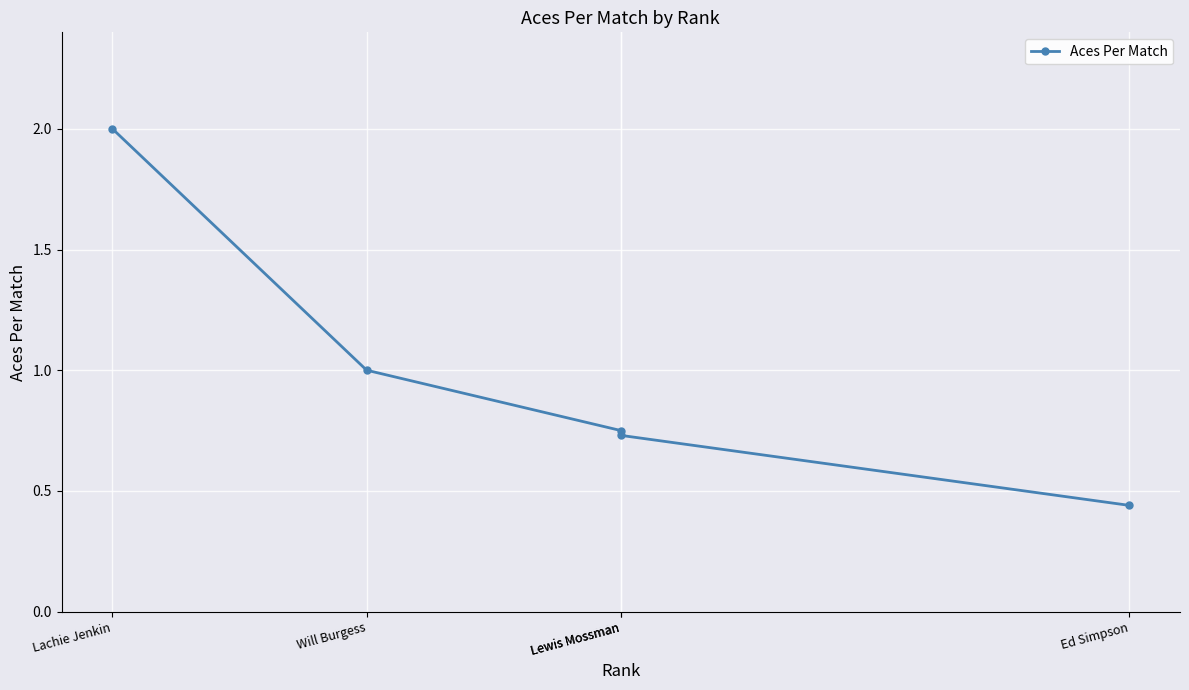

How many values are between 0 and 1?

4